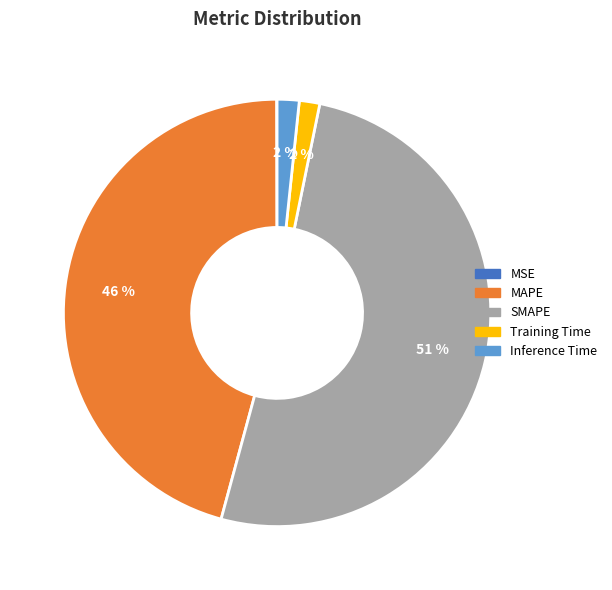

To the nearest percent, what is the average slice percentage?

20%